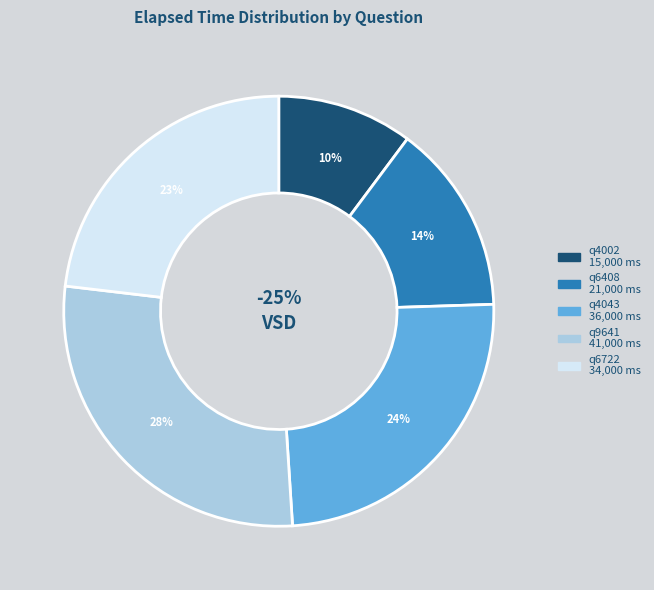

Count the number of slices in the pie.

5